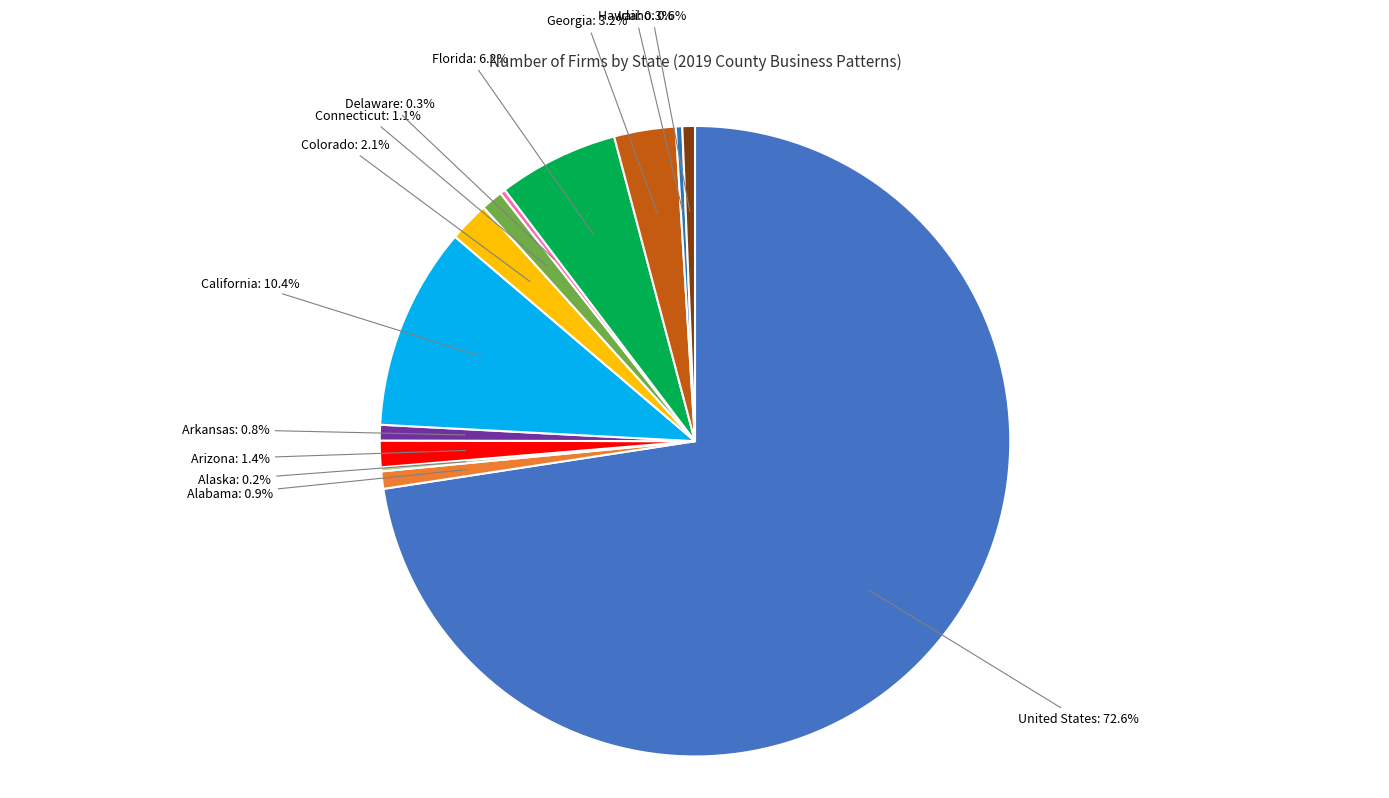

To the nearest percent, what percentage of the pie is United States?

73%